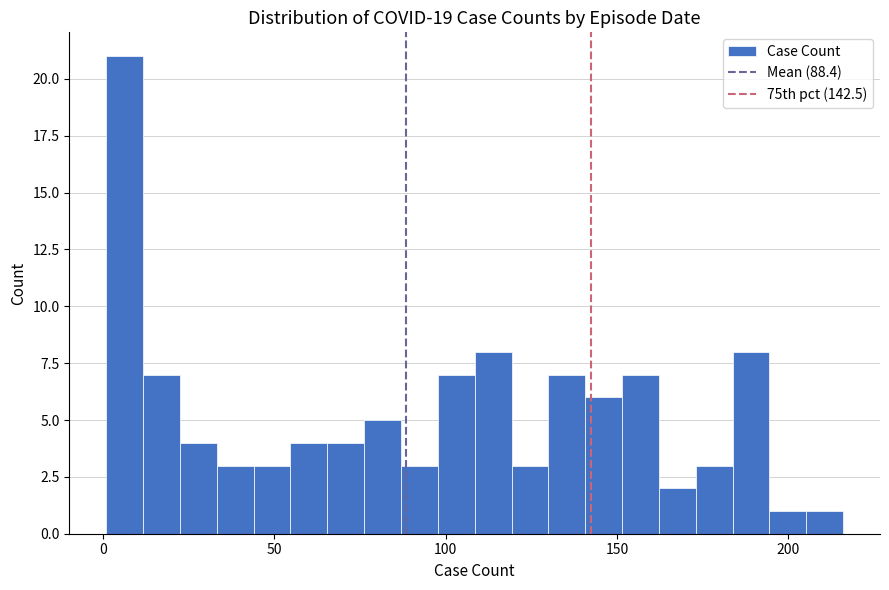

Read against the x-axis, roughly where is the centre of the tallest bar?

5